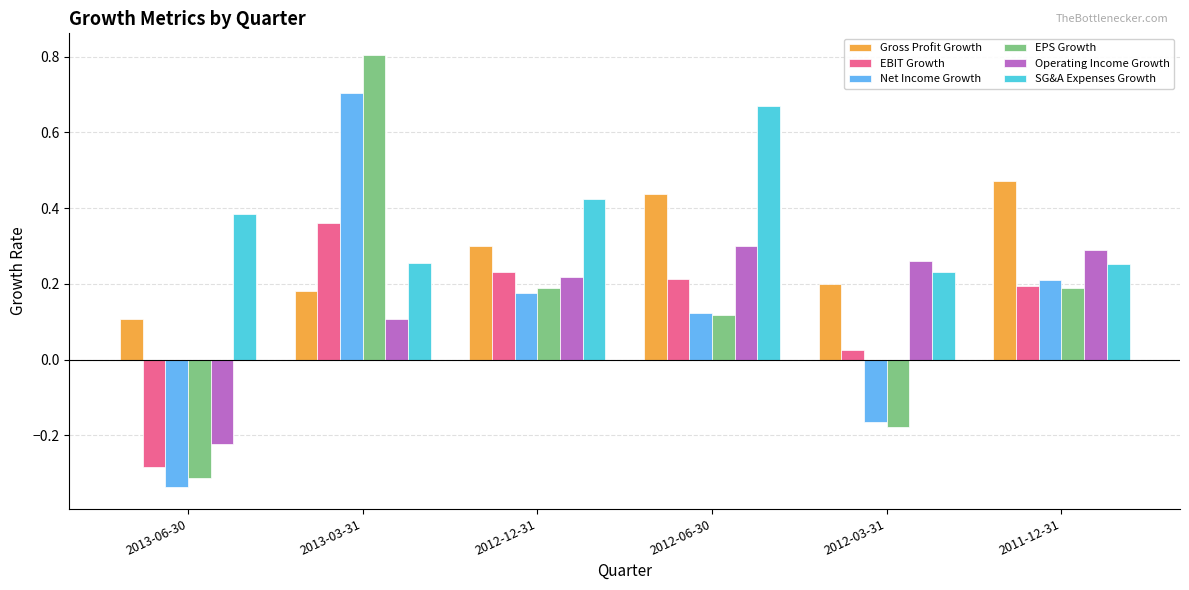

At how many categories does at least one series exceed 0?

6